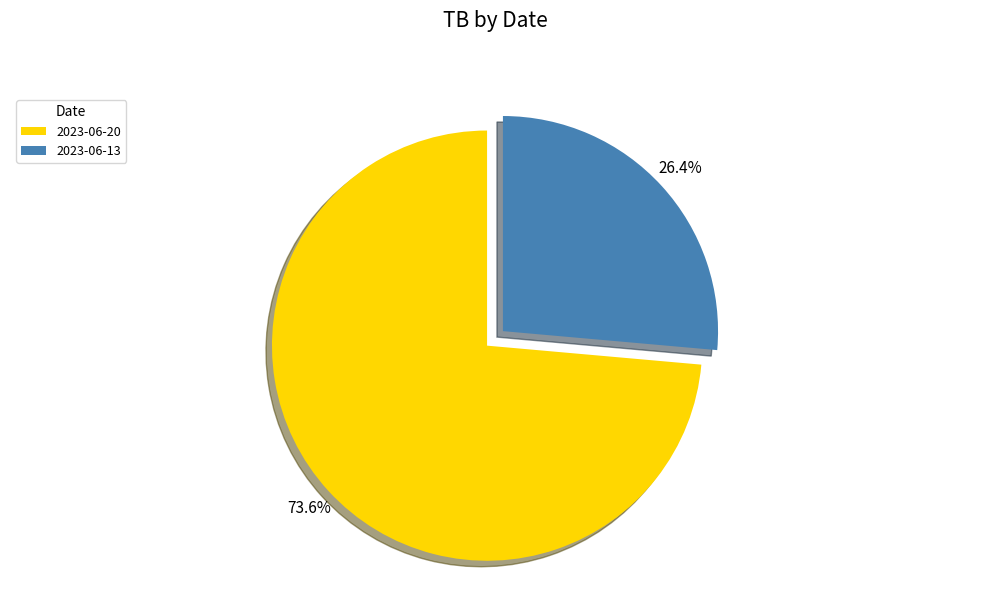

What is the smallest slice in the pie chart?

2023-06-13